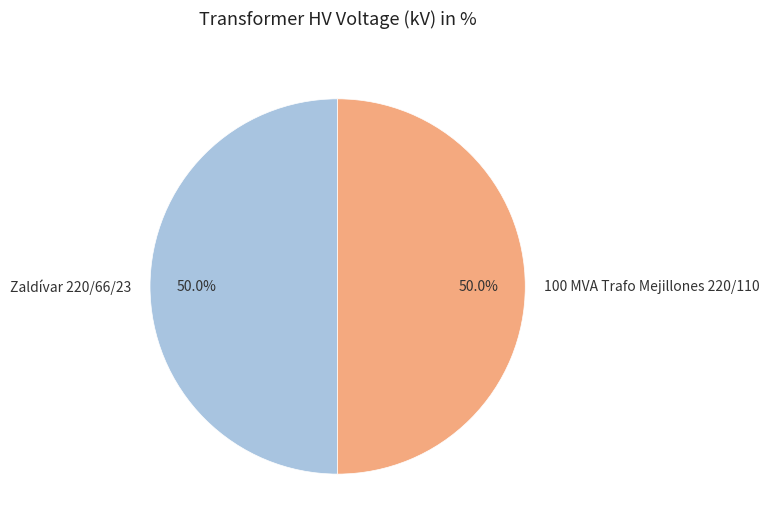

What is the total percentage of Zaldívar 220/66/23 and 100 MVA Trafo Mejillones 220/110?

100.0%